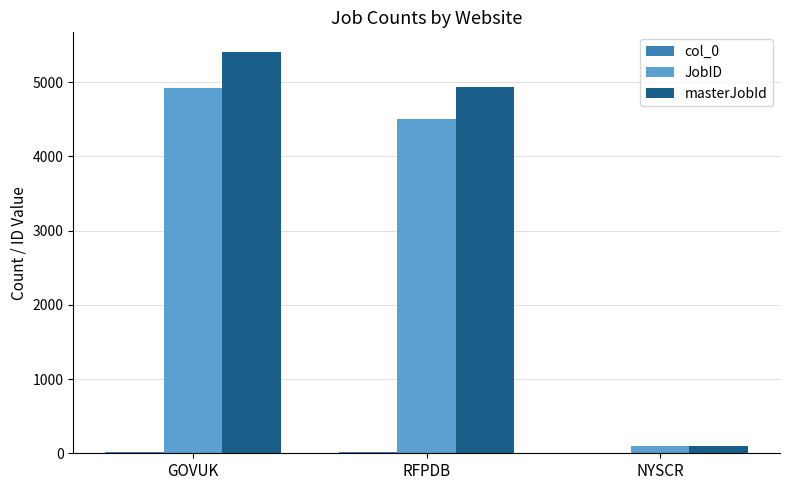

At which label does JobID reach its peak?

GOVUK